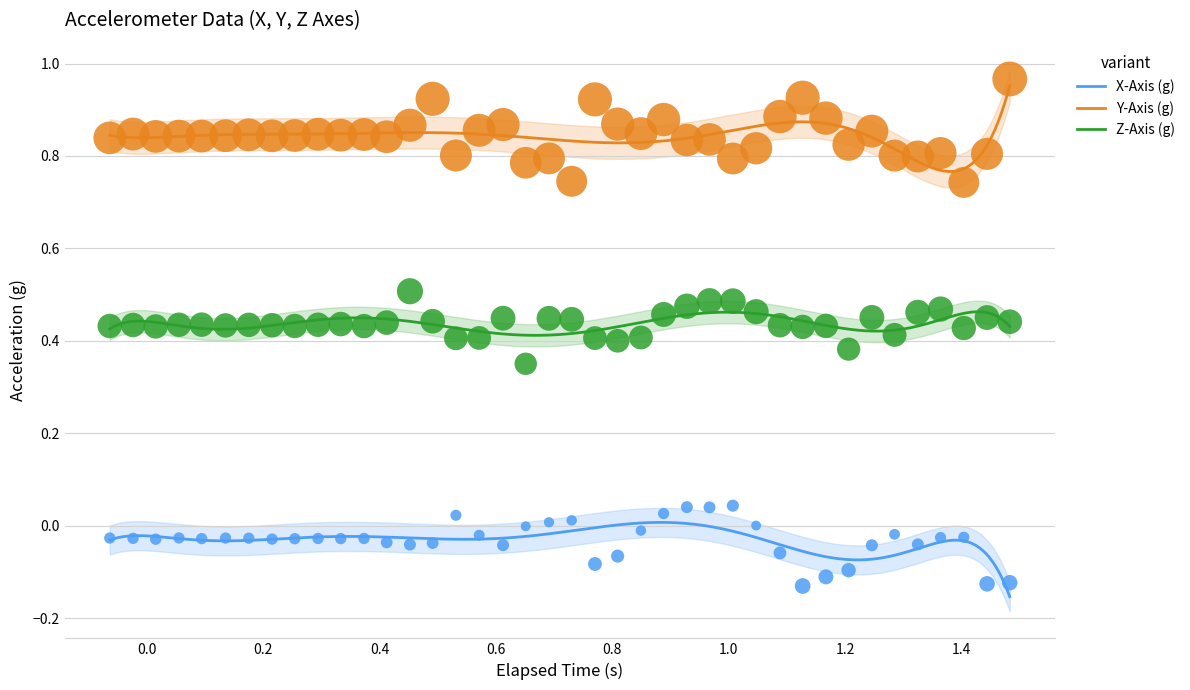

At how many categories does at least one series exceed 0?

40